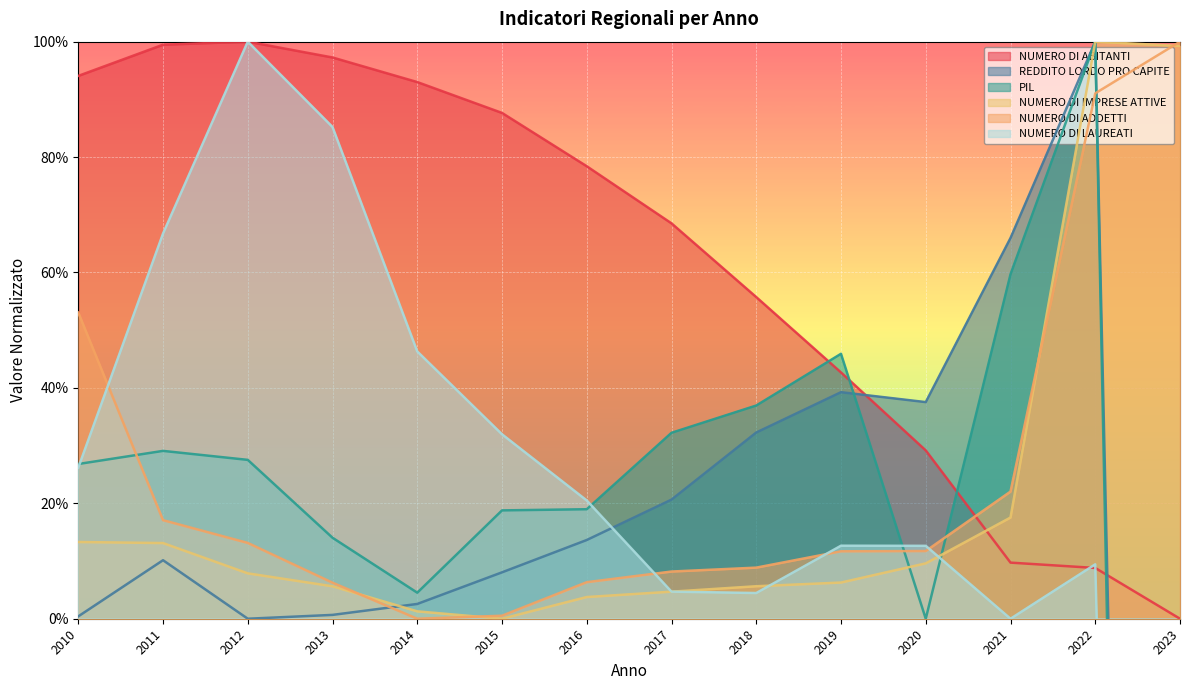

Does the chart display data point markers on the line(s)?

No